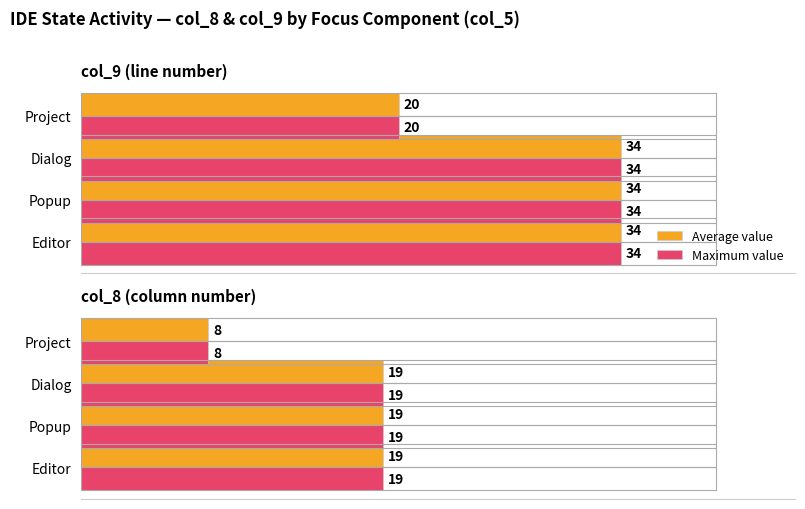

Which series has the largest total across all categories?

Average value